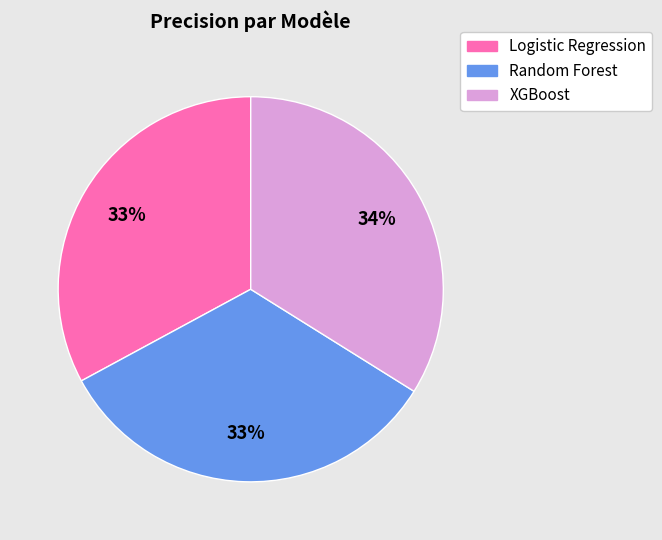

Count the number of slices in the pie.

3